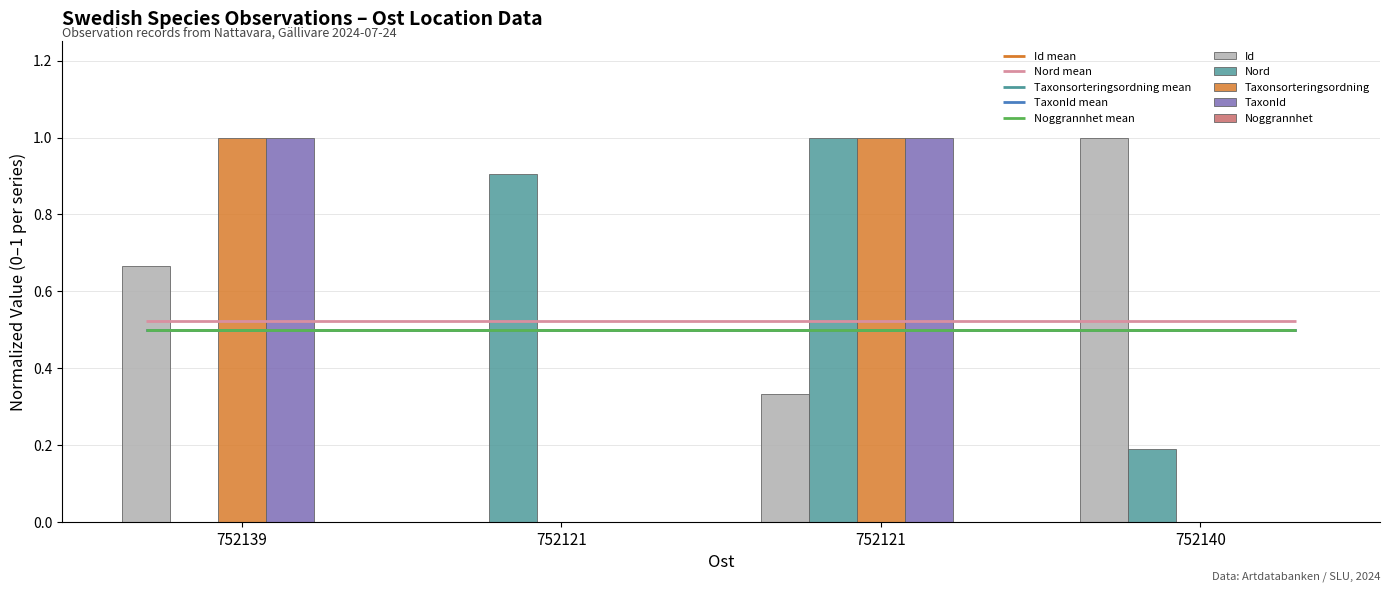

How many bars are there in each group?

5